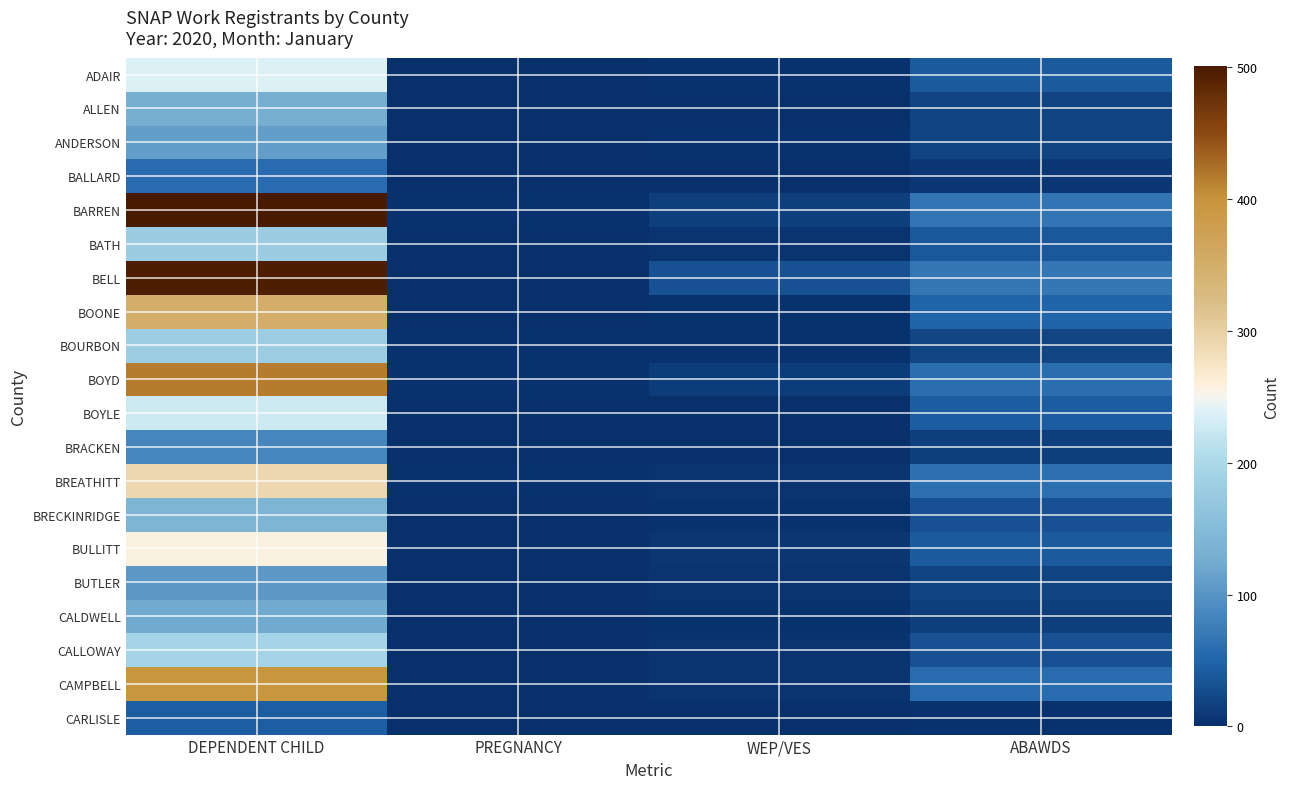

At which category is the sum across all series the highest?

DEPENDENT CHILD